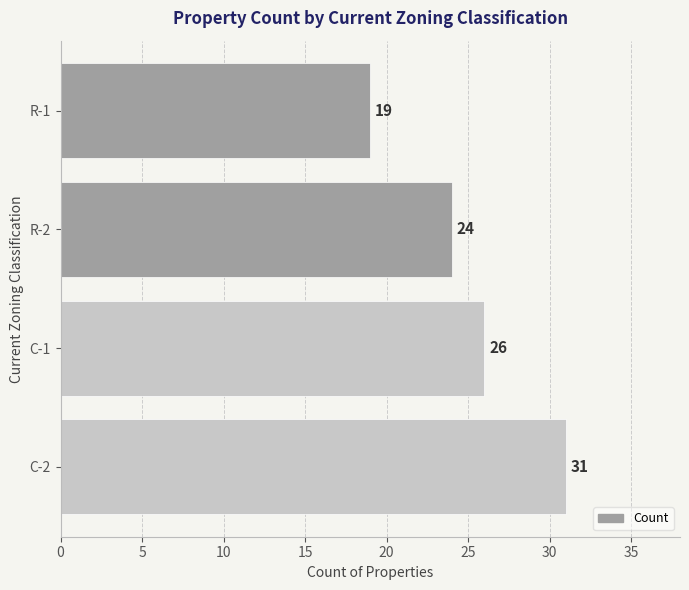

The value at R-1 is 10. True or false?

False